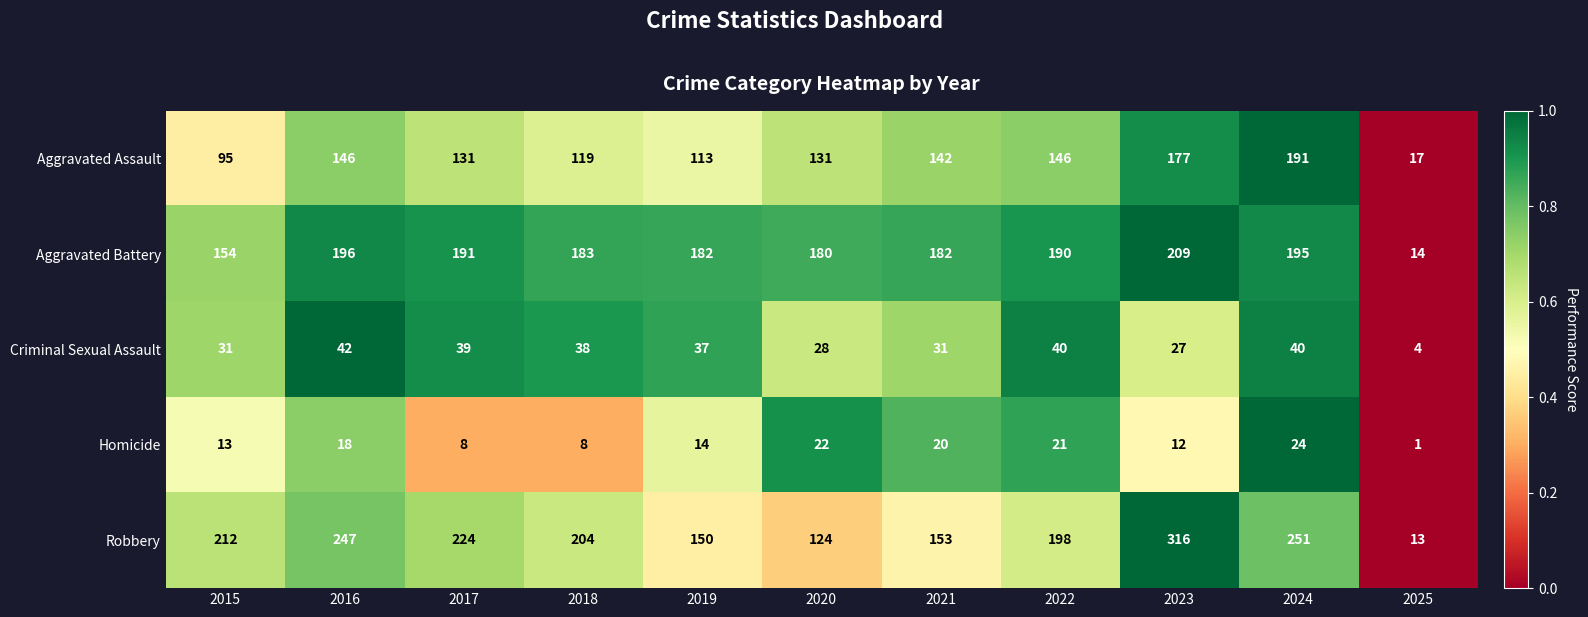

What is the spread (max minus min) of values at 2020?

158